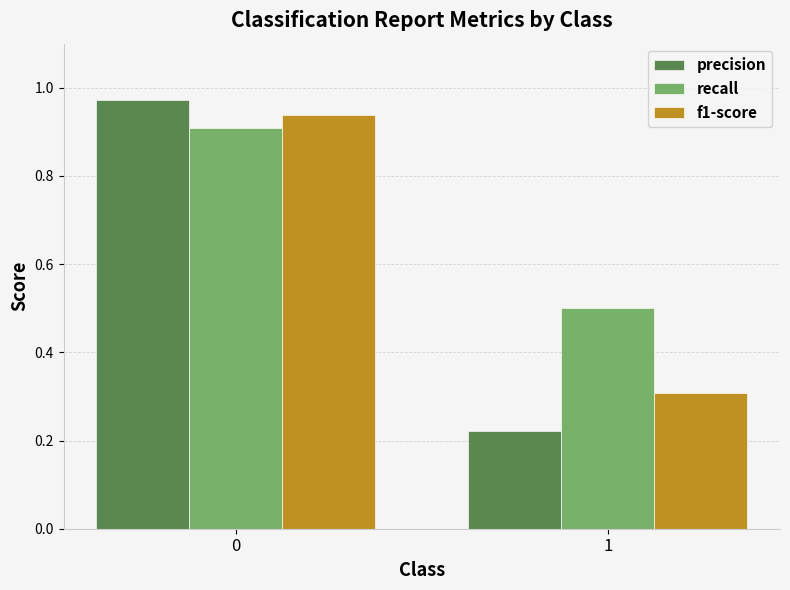

Are the bars horizontal?

No